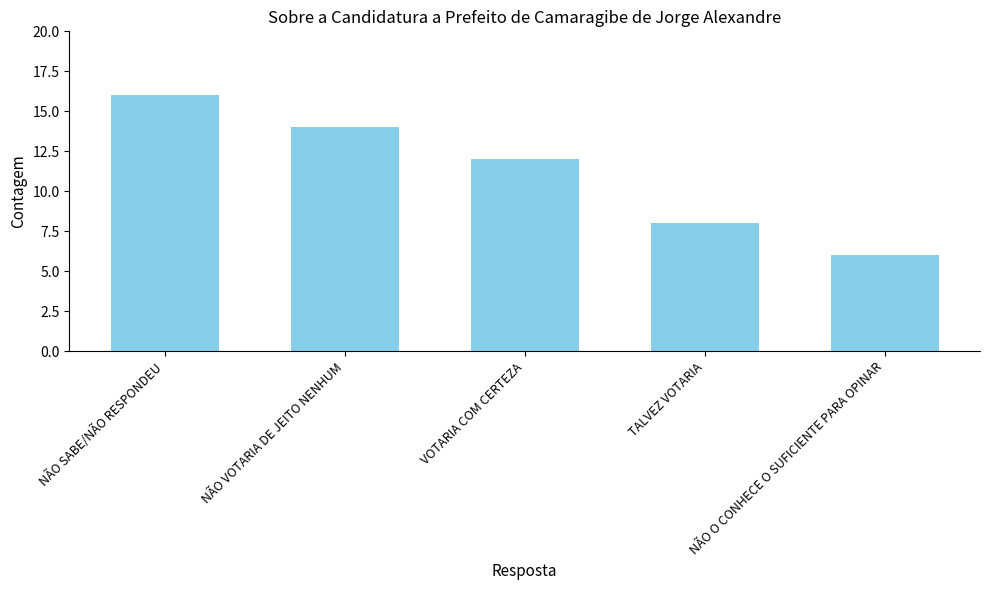

What is the change in value from NÃO VOTARIA DE JEITO NENHUM to TALVEZ VOTARIA?

-6